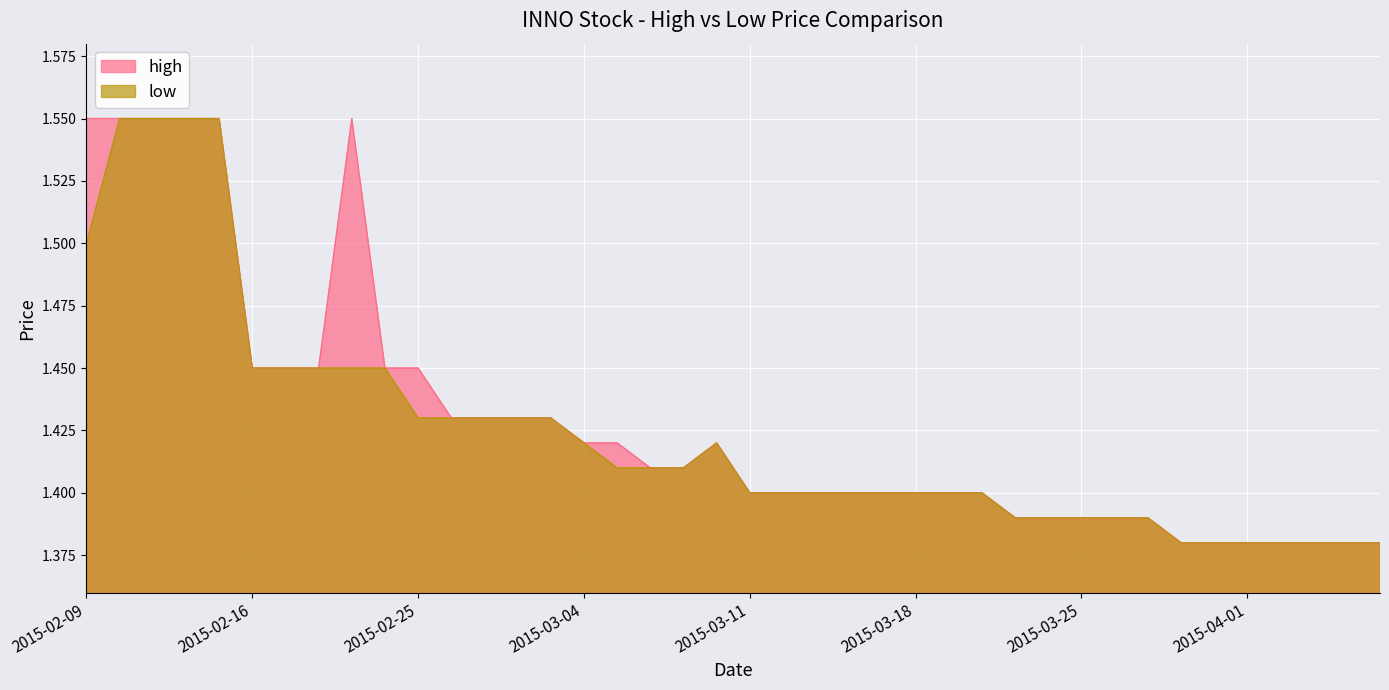

Reading right to left, list all the values displayed in this chart.

high: 2015-04-07=1.4	2015-04-06=1.4	2015-04-03=1.4	2015-04-02=1.4	2015-04-01=1.4	2015-03-31=1.4	2015-03-30=1.4	2015-03-27=1.4	2015-03-26=1.4	2015-03-25=1.4	2015-03-24=1.4	2015-03-23=1.4	2015-03-20=1.4	2015-03-19=1.4	2015-03-18=1.4	2015-03-17=1.4	2015-03-16=1.4	2015-03-13=1.4	2015-03-12=1.4	2015-03-11=1.4	2015-03-10=1.4	2015-03-09=1.4	2015-03-06=1.4	2015-03-05=1.4	2015-03-04=1.4	2015-03-03=1.4	2015-03-02=1.4	2015-02-27=1.4	2015-02-26=1.4	2015-02-25=1.4	2015-02-24=1.4	2015-02-23=1.6	2015-02-18=1.4	2015-02-17=1.4	2015-02-16=1.4	2015-02-13=1.6	2015-02-12=1.6	2015-02-11=1.6	2015-02-10=1.6	2015-02-09=1.6
low: 2015-04-07=1.4	2015-04-06=1.4	2015-04-03=1.4	2015-04-02=1.4	2015-04-01=1.4	2015-03-31=1.4	2015-03-30=1.4	2015-03-27=1.4	2015-03-26=1.4	2015-03-25=1.4	2015-03-24=1.4	2015-03-23=1.4	2015-03-20=1.4	2015-03-19=1.4	2015-03-18=1.4	2015-03-17=1.4	2015-03-16=1.4	2015-03-13=1.4	2015-03-12=1.4	2015-03-11=1.4	2015-03-10=1.4	2015-03-09=1.4	2015-03-06=1.4	2015-03-05=1.4	2015-03-04=1.4	2015-03-03=1.4	2015-03-02=1.4	2015-02-27=1.4	2015-02-26=1.4	2015-02-25=1.4	2015-02-24=1.4	2015-02-23=1.4	2015-02-18=1.4	2015-02-17=1.4	2015-02-16=1.4	2015-02-13=1.6	2015-02-12=1.6	2015-02-11=1.6	2015-02-10=1.6	2015-02-09=1.5